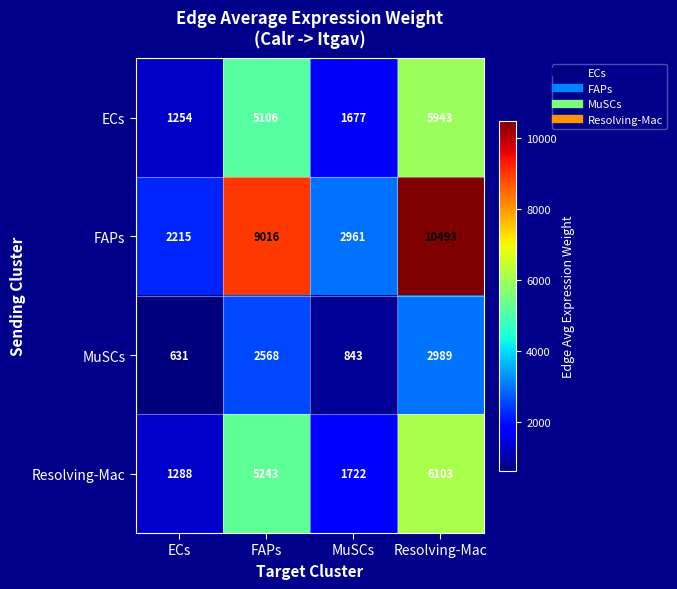

Where is ECs nearest to the value 3598?

FAPs